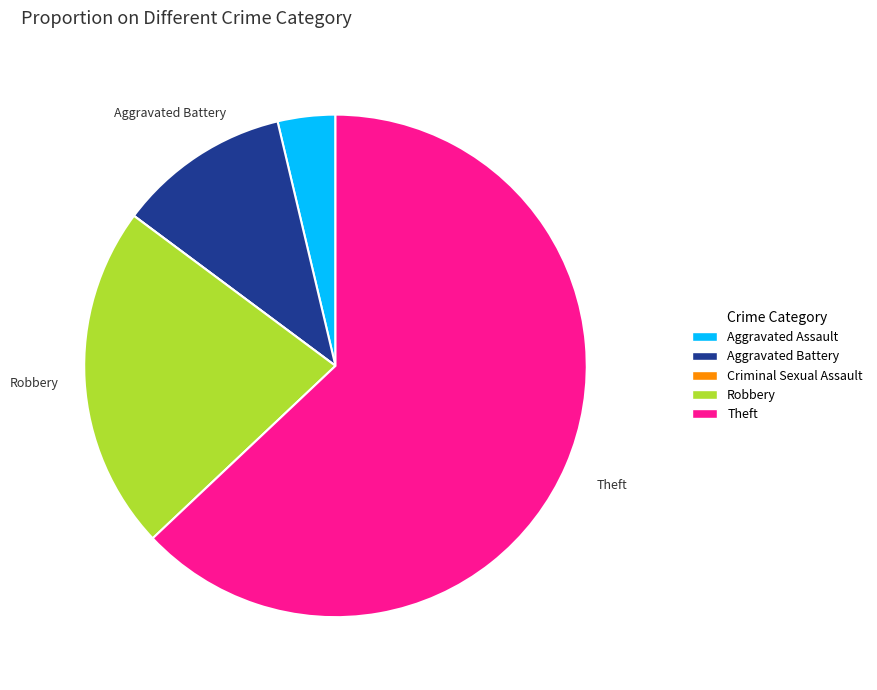

Which slice is the largest?

Theft